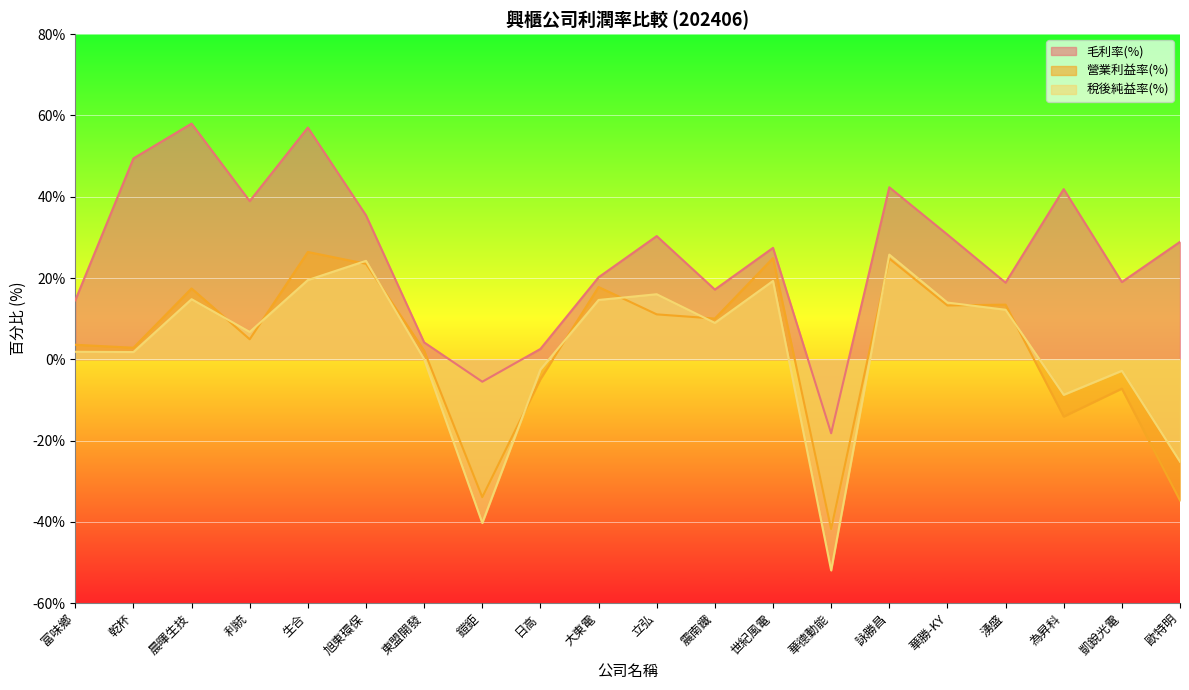

What is the label of the 10th point from the left?

大東電